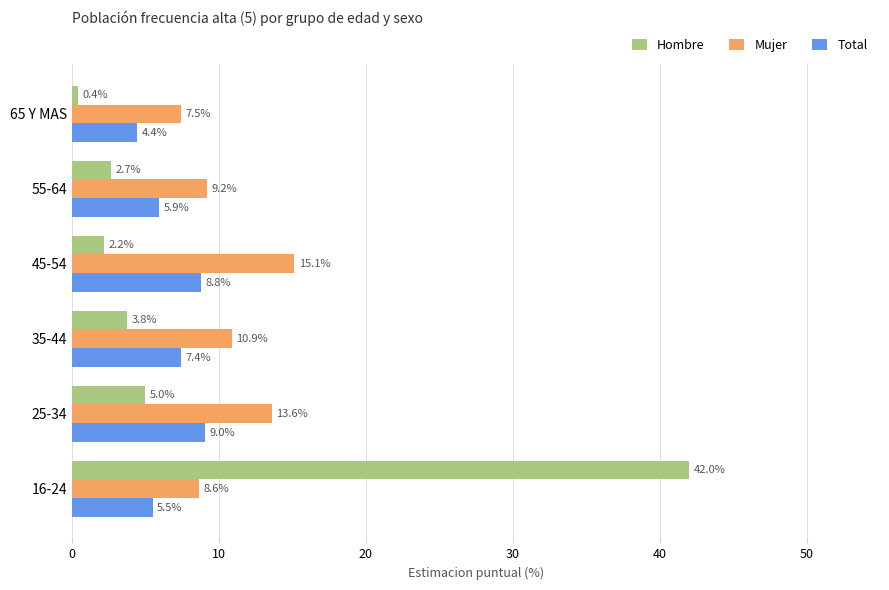

Count the number of categories in the chart.

6